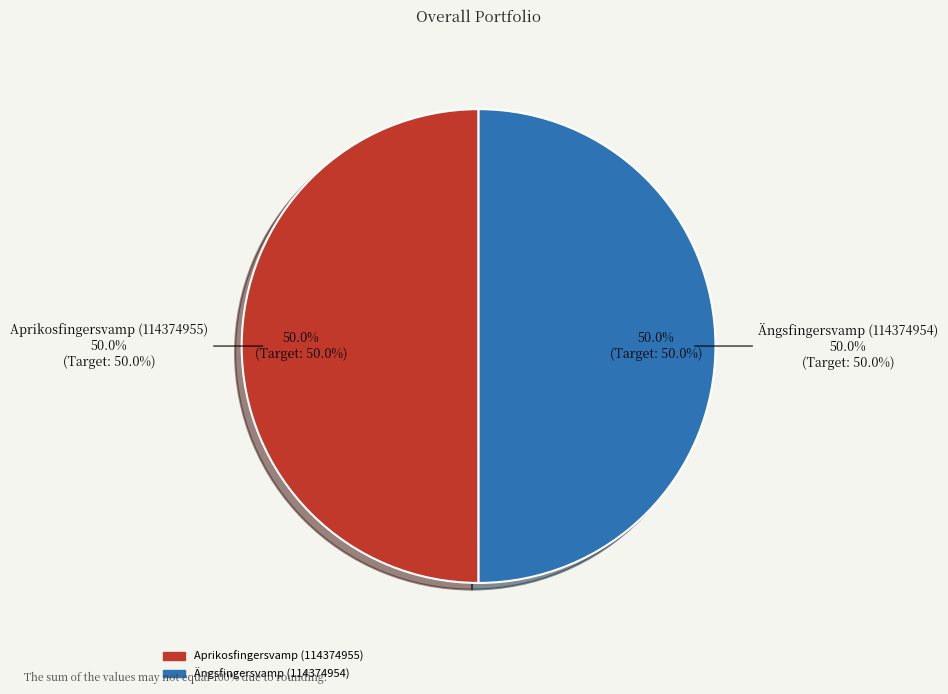

Is the sum of Aprikosfingersvamp (114374955) and Ängsfingersvamp (114374954) greater than half?

Yes